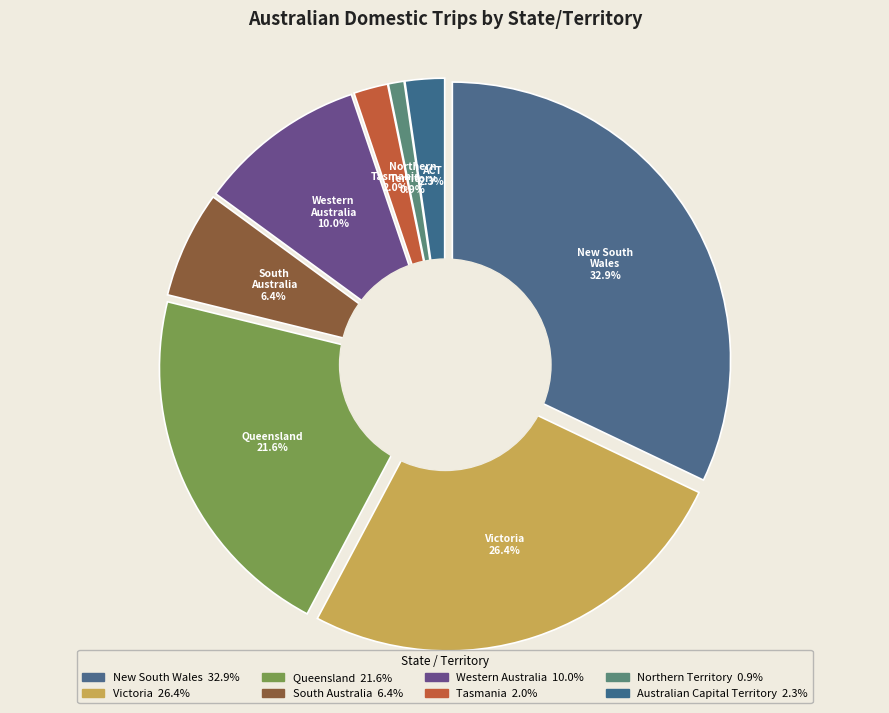

Which category has the smallest portion of the pie?

Northern Territory